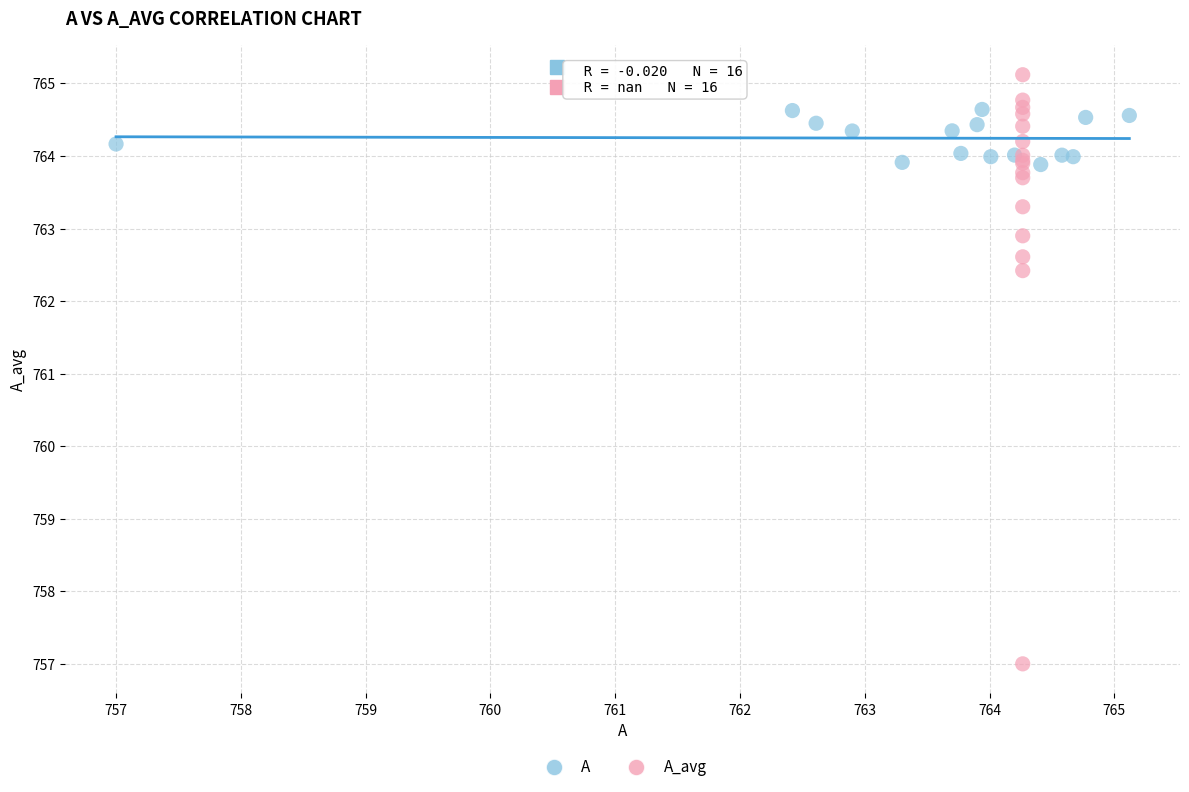

Which series has the widest spread of Y values?

A_avg